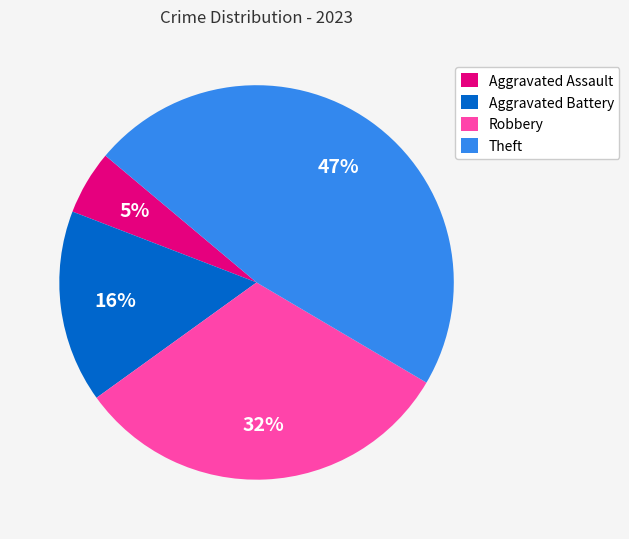

Which category has the smallest portion of the pie?

Aggravated Assault